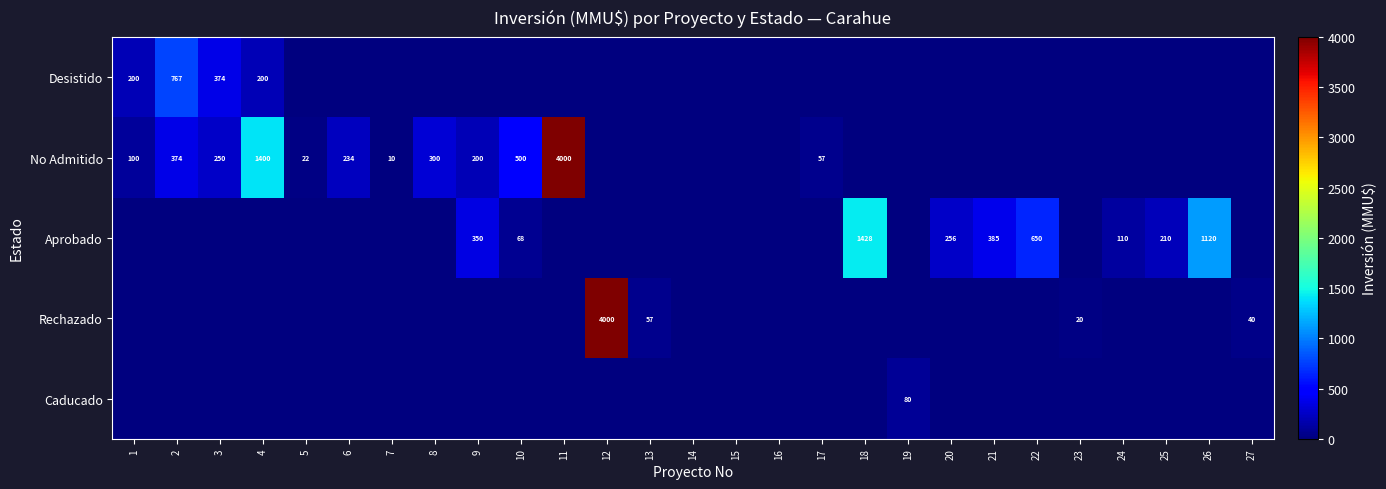

The Aprobado series shows 403 at 20. True or false?

False